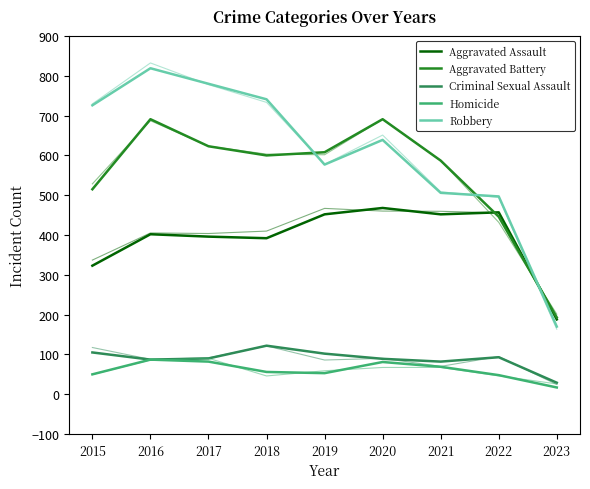

Is this an area chart (filled region under the line)?

No